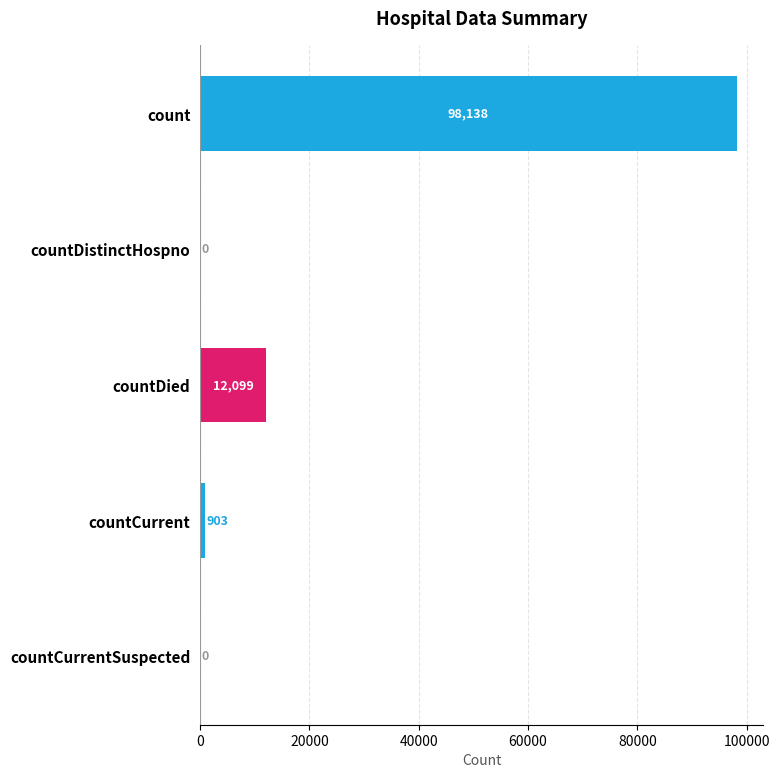

True or false: the data shows 61445 at count.

False